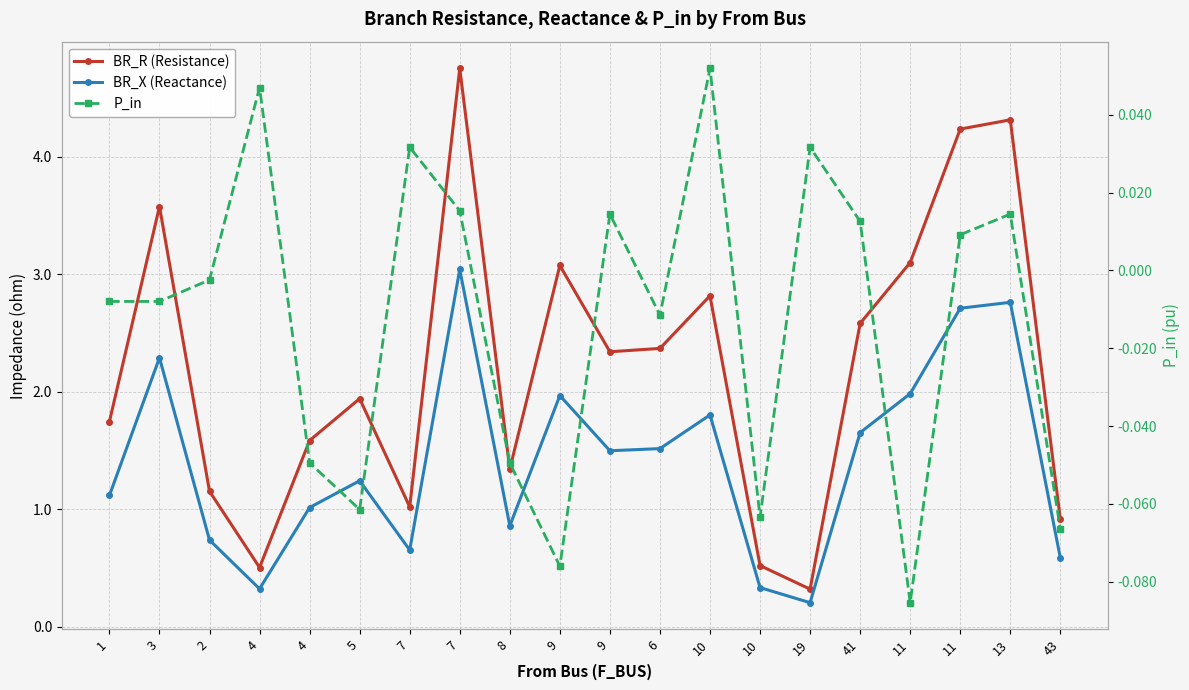

List the series in order of their peak value, lowest first.

P_in, BR_X (Reactance), BR_R (Resistance)